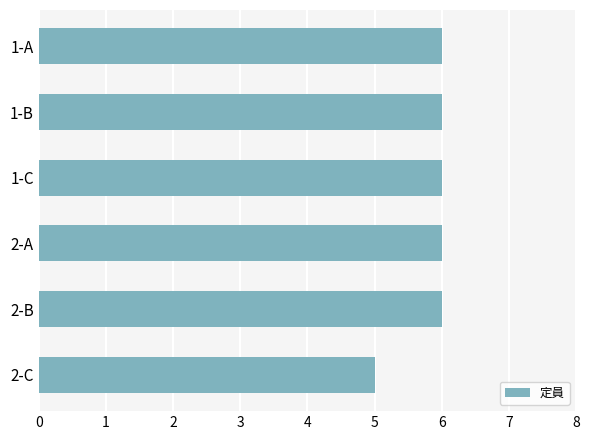

Reading top to bottom, transcribe all the data shown in this chart.

6	6	6	6	6	5